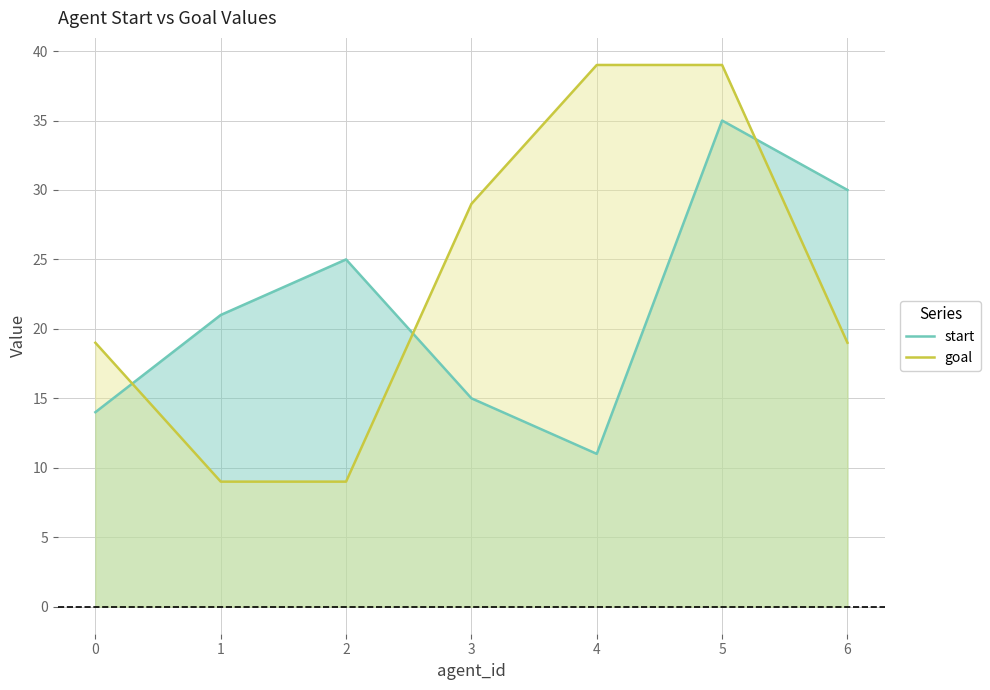

Rank the series by their average value, from lowest to highest.

start, goal